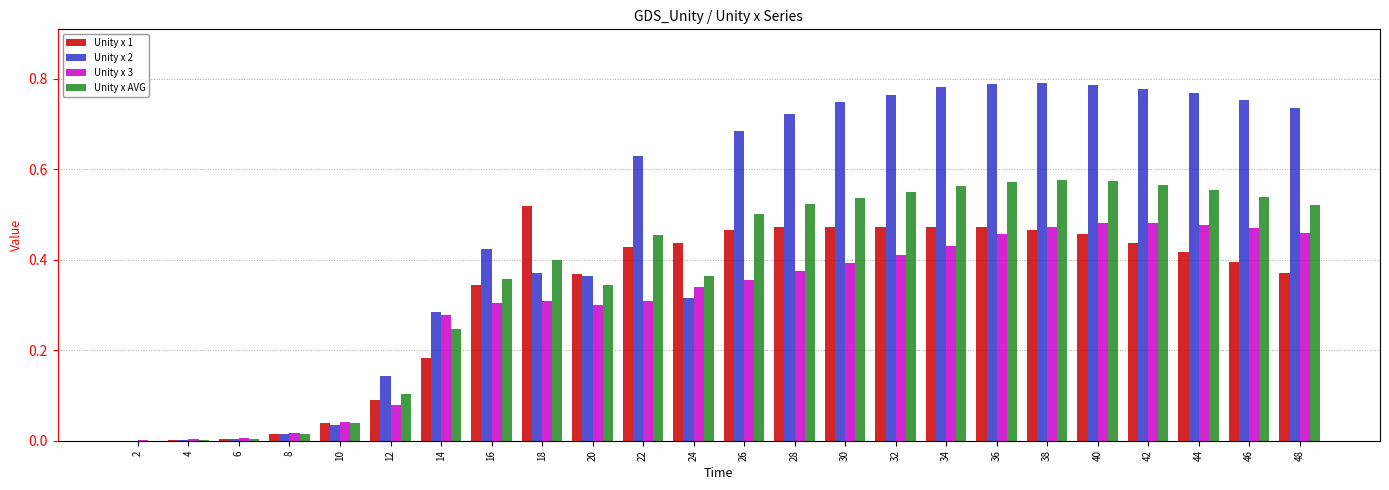

What is the sum of all Unity x AVG values?

8.9